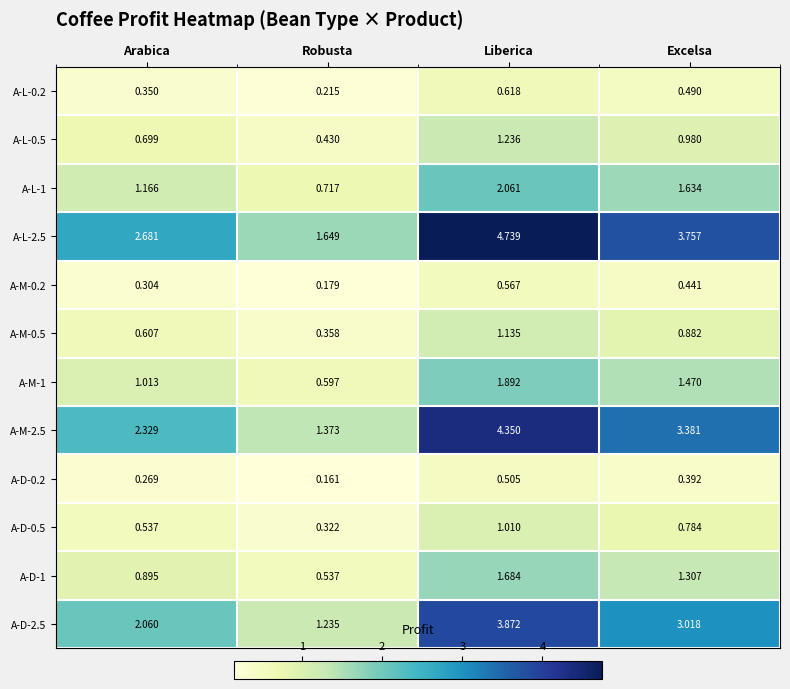

How many series are shown in this chart?

12